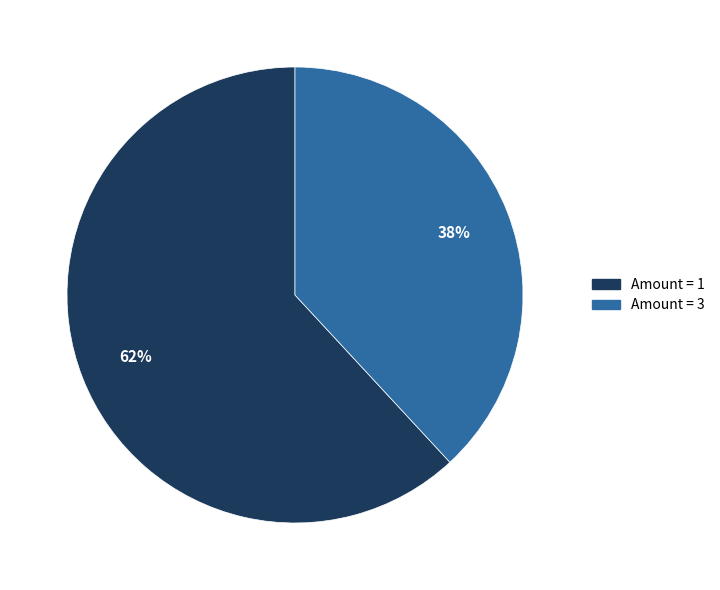

Is there any slice that represents more than half of the pie?

Yes